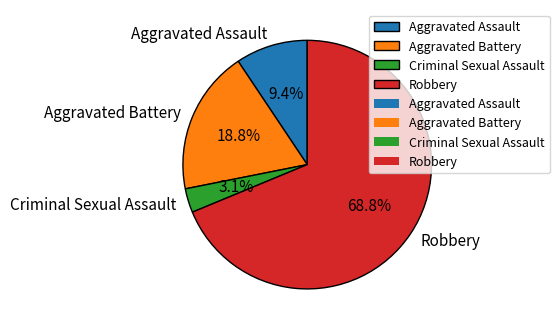

Which has a higher value, Criminal Sexual Assault or Aggravated Battery?

Aggravated Battery